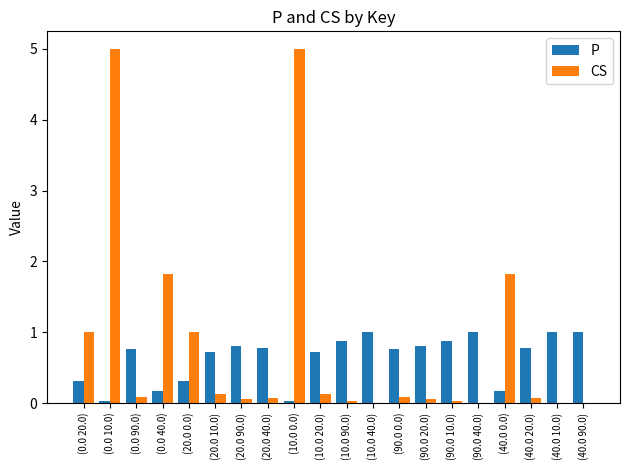

How many groups of bars are there?

20